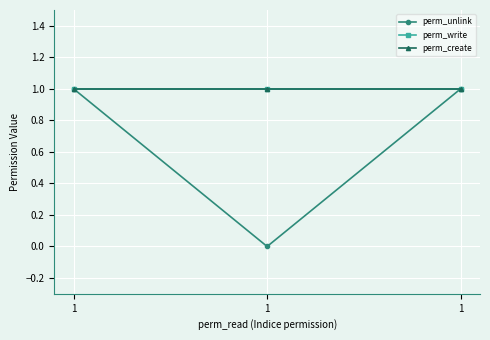

Reading left to right, what are all the values shown in this chart?

perm_unlink: 1=1	1=0	1=1
perm_write: 1=1	1=1	1=1
perm_create: 1=1	1=1	1=1